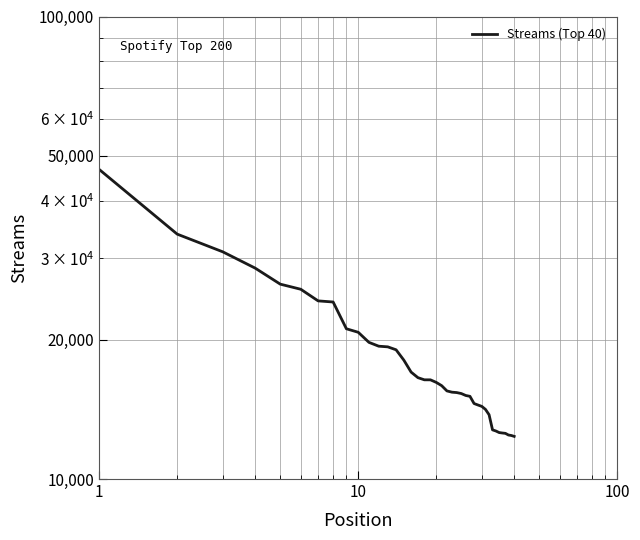

Where does the data first go above 16180?

1